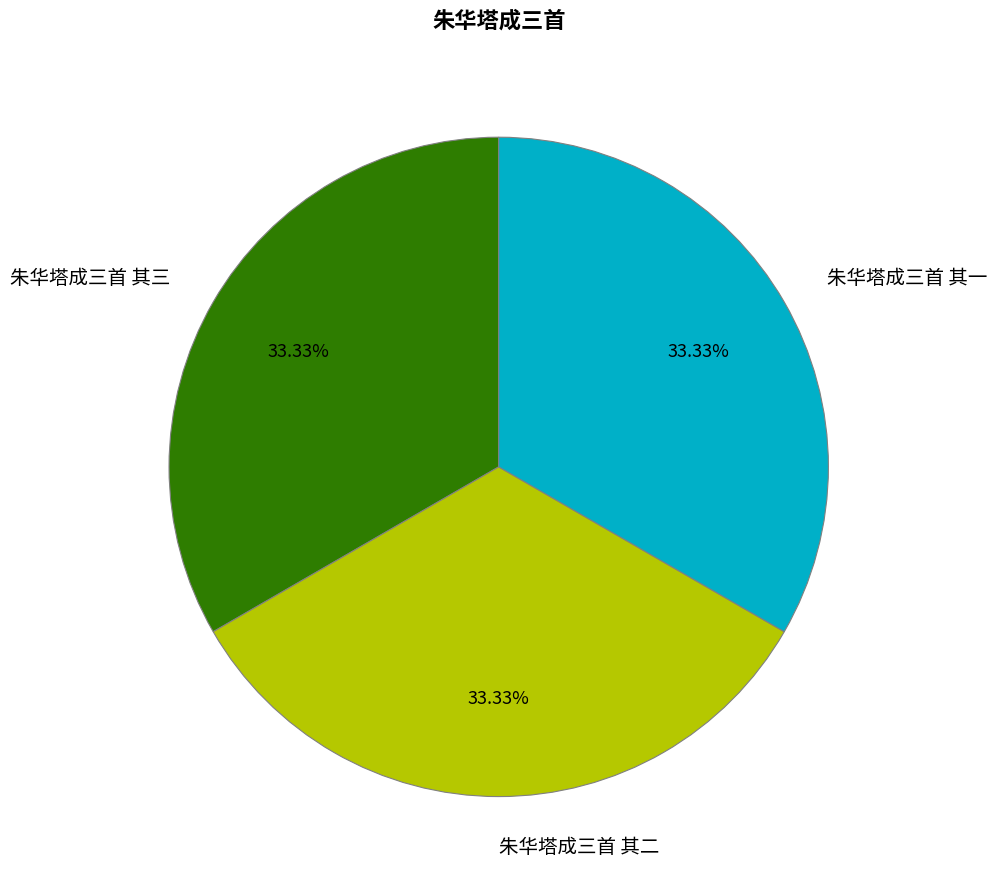

What is the ratio of the value at 朱华塔成三首 其一 to the value at 朱华塔成三首 其二?

1.0